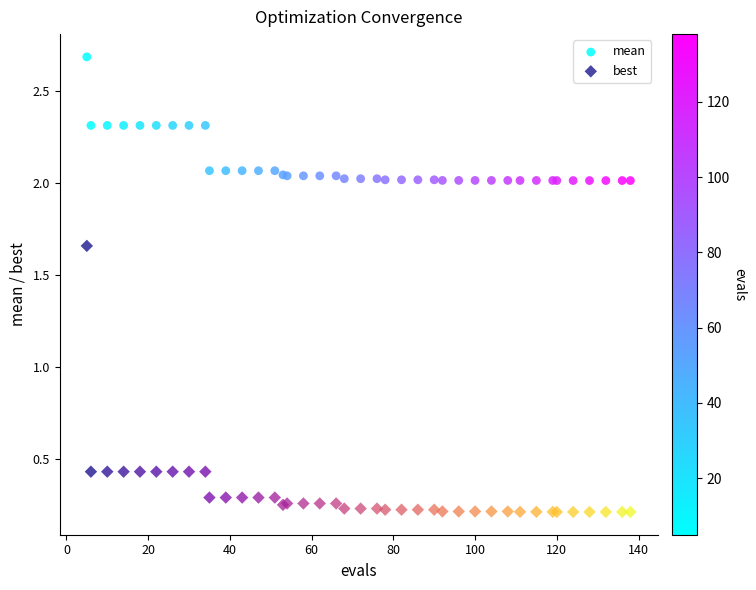

Which series contains the lowest Y value?

best